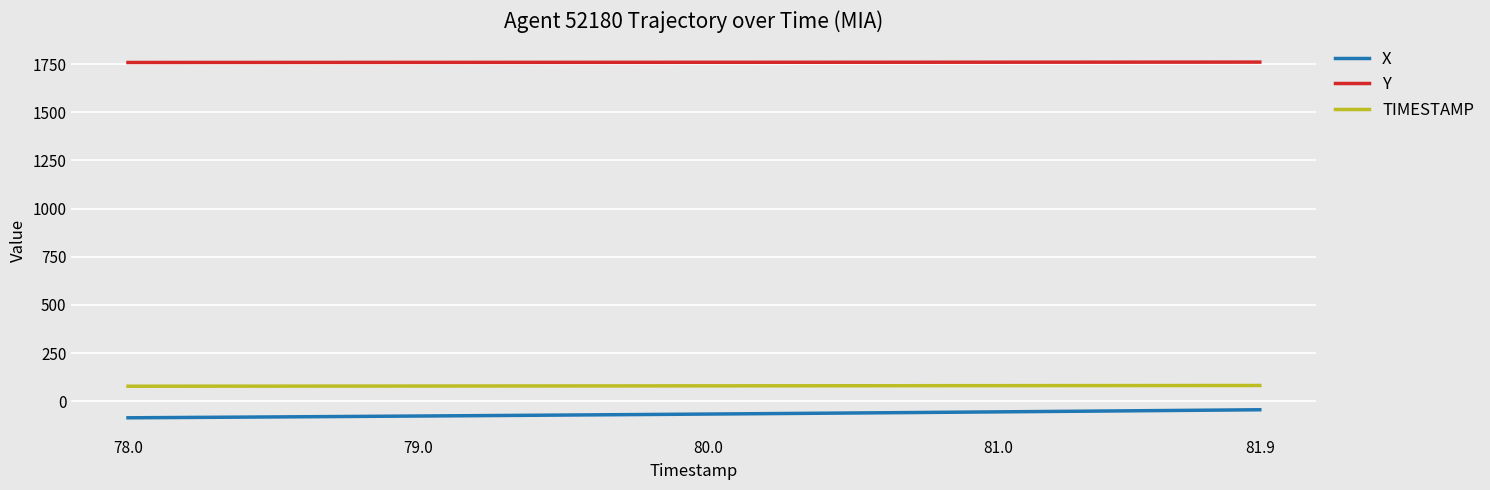

True or false: X and Y intersect in this chart.

False